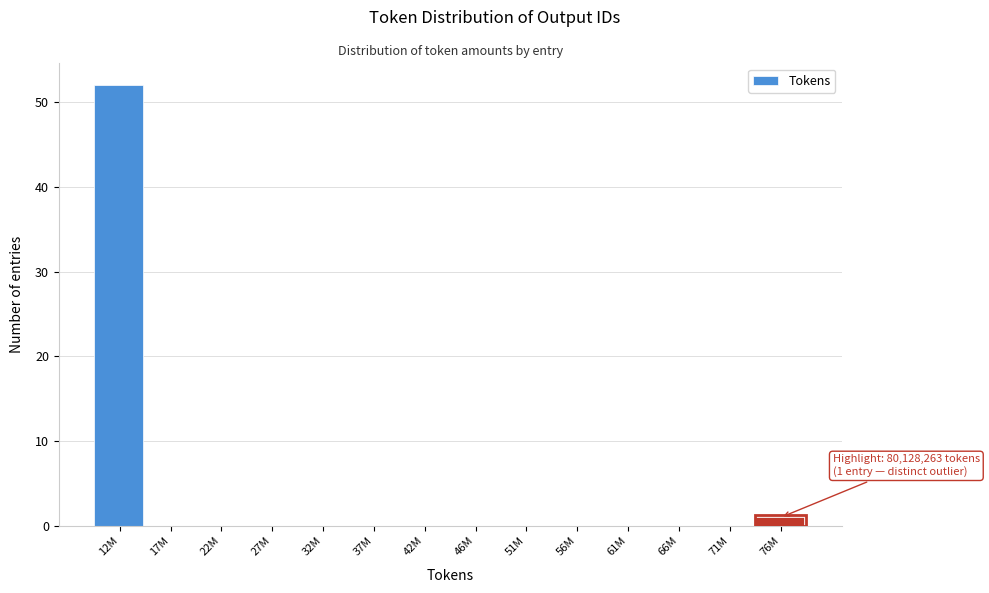

Reading left to right, extract all data points from this chart.

12M=52	17M=0	22M=0	27M=0	32M=0	37M=0	42M=0	46M=0	51M=0	56M=0	61M=0	66M=0	71M=0	76M=1